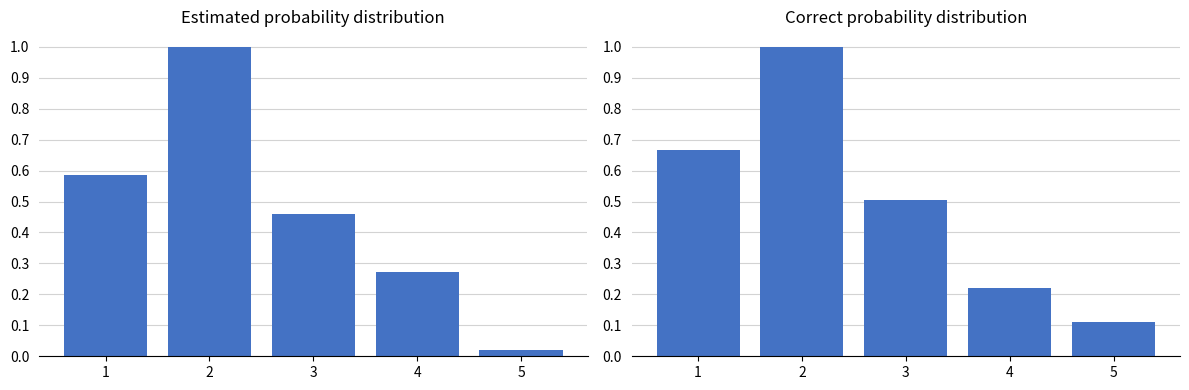

Reading left to right, extract all data points from this chart.

used_bw: 0.6	1.0	0.5	0.3	0.0
free_bw: 0.7	1.0	0.5	0.2	0.1